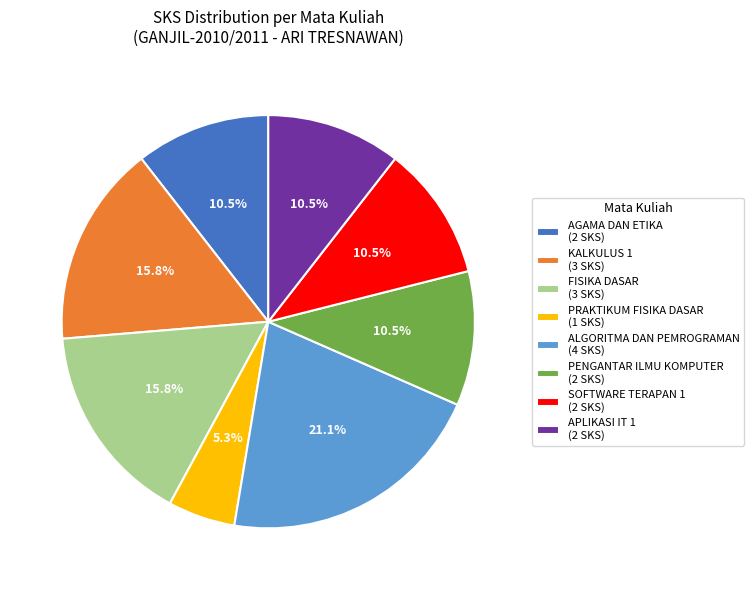

To the nearest percent, what is the combined percentage of SOFTWARE TERAPAN 1 and FISIKA DASAR?

26%